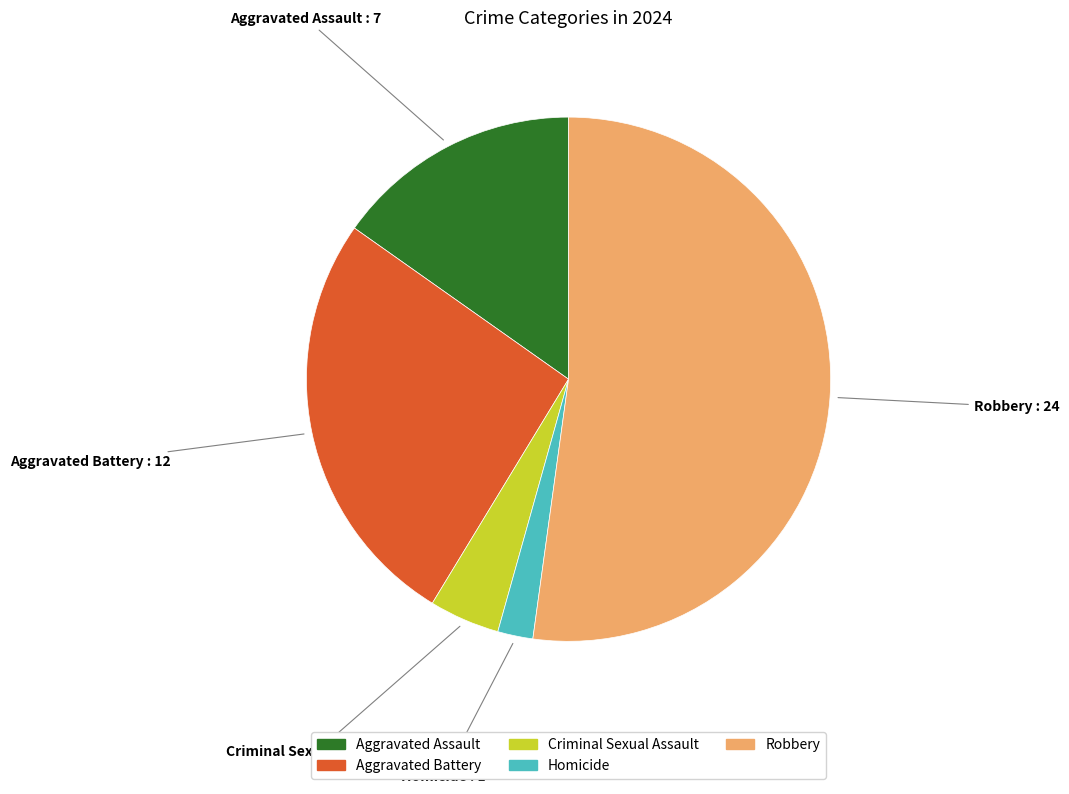

True or false: Robbery accounts for 52% of the total.

True